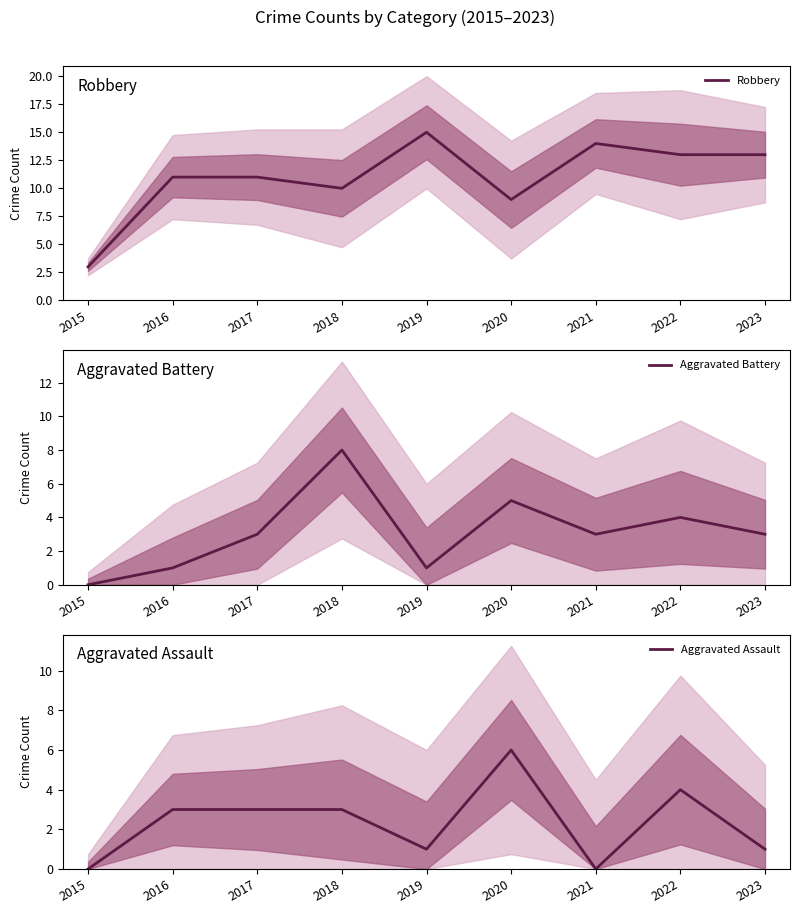

What is the value of the Aggravated Assault point at the 6th from the left?

6